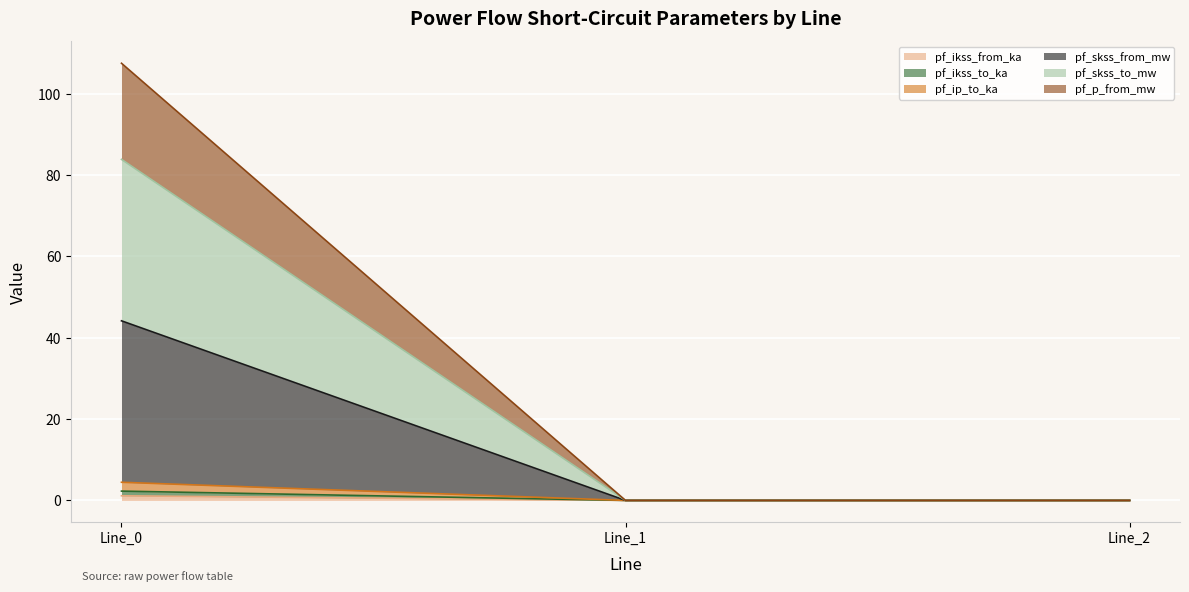

List the labels in order of pf_ikss_from_ka value, largest first.

Line_0, Line_1, Line_2